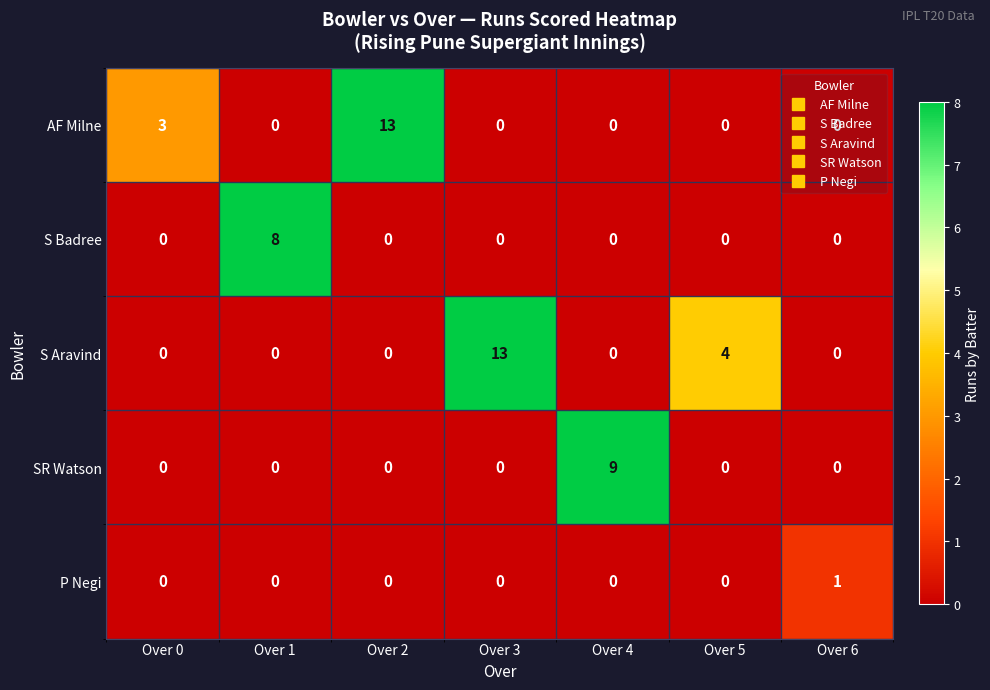

At which label does AF Milne reach its peak?

Over 2